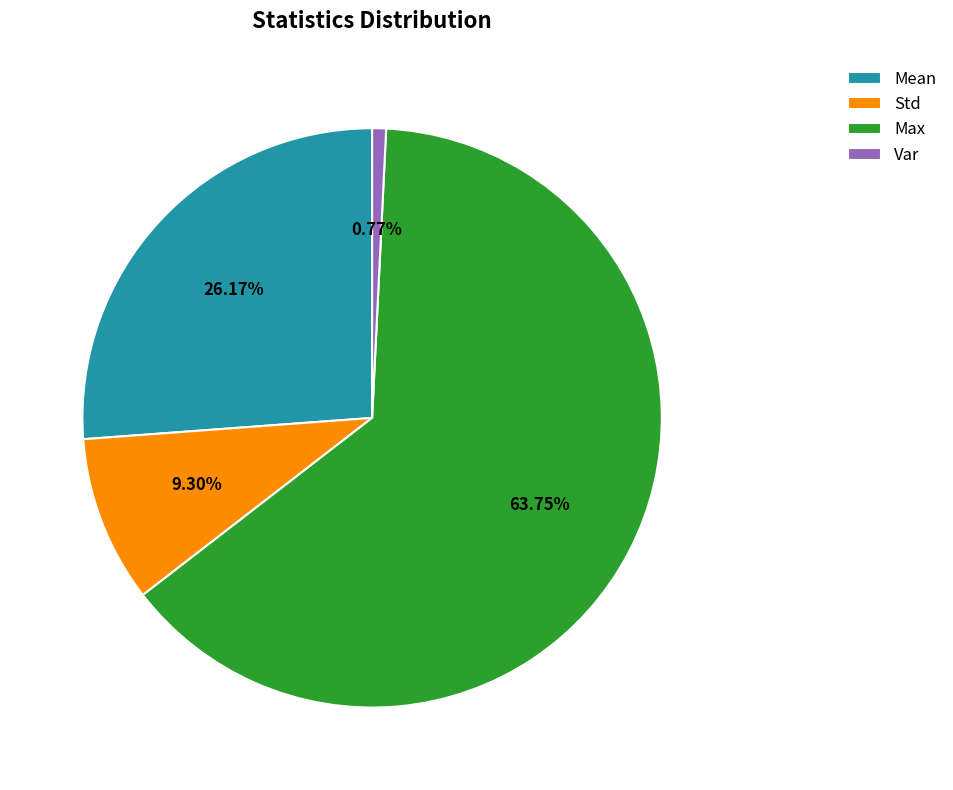

Count the number of slices in the pie.

4